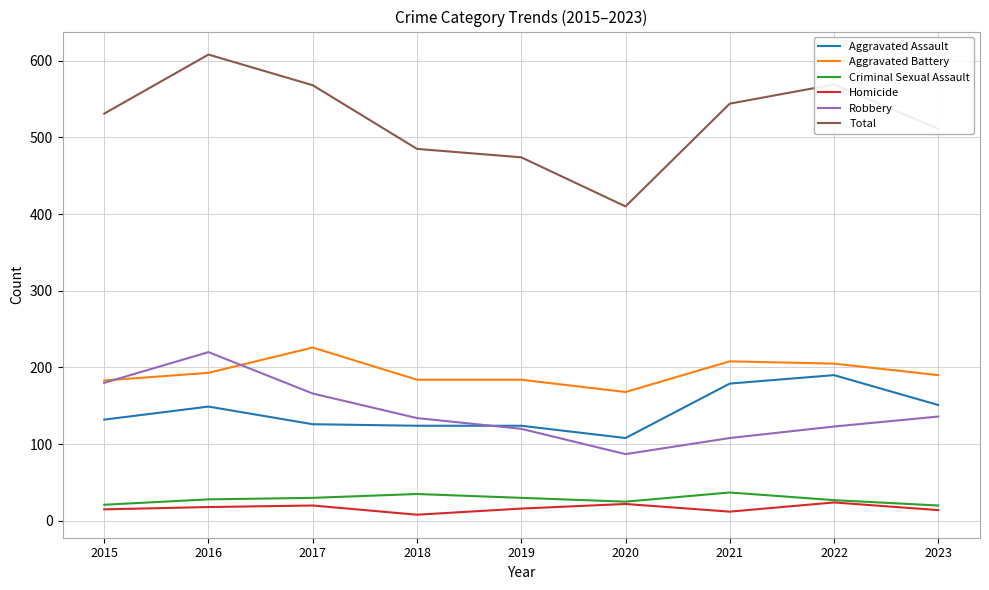

Does the chart have visible grid lines?

Yes